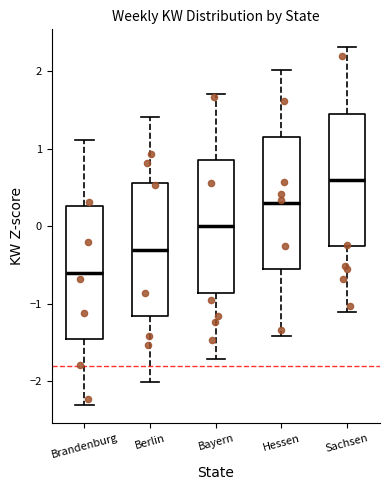

Reading left to right, transcribe this box plot: for each box, give where its median line is, the range the box spans, and where its two whiskers end, as read against the y-axis. The values are not printed on the chart, so give them approximately, as read against the axis.

Brandenburg: median -0.6, box -1.5 to 0.3, whiskers -2.3 to 1.1
Berlin: median -0.3, box -1.2 to 0.6, whiskers -2.0 to 1.4
Bayern: median 0.0, box -0.9 to 0.9, whiskers -1.7 to 1.7
Hessen: median 0.3, box -0.6 to 1.2, whiskers -1.4 to 2.0
Sachsen: median 0.6, box -0.3 to 1.5, whiskers -1.1 to 2.3